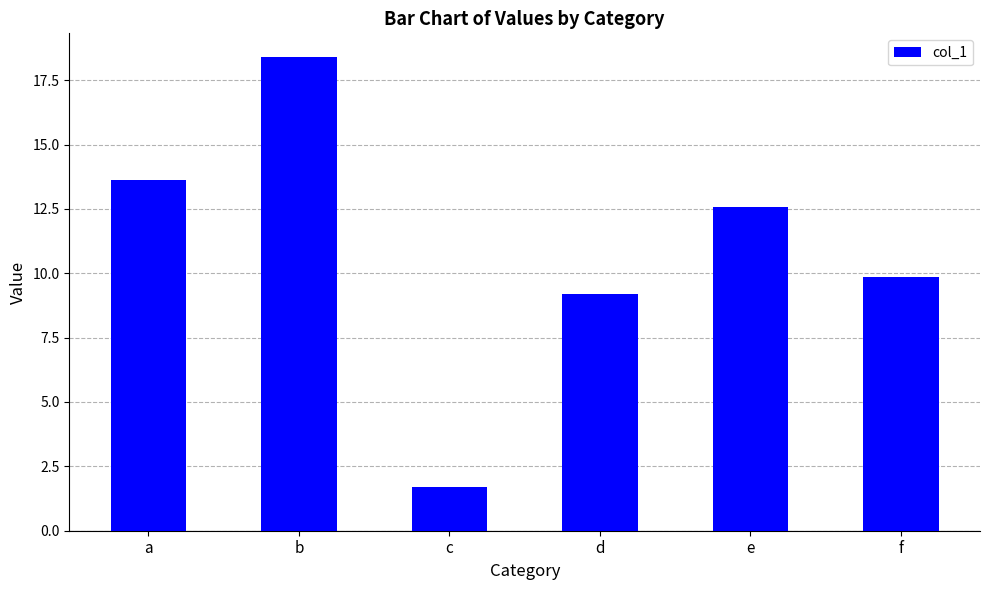

List the labels in order of value, largest first.

b, a, e, f, d, c